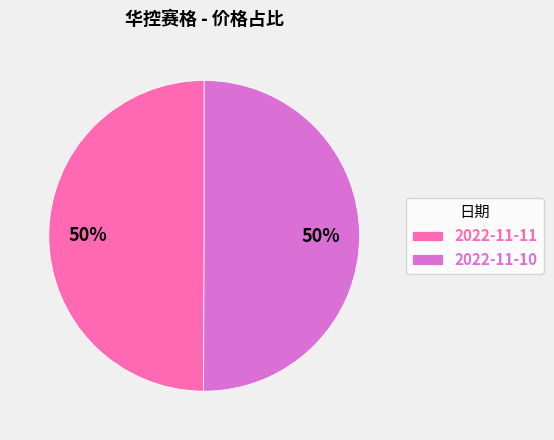

Is the sum of 2022-11-11 and 2022-11-10 greater than half?

Yes